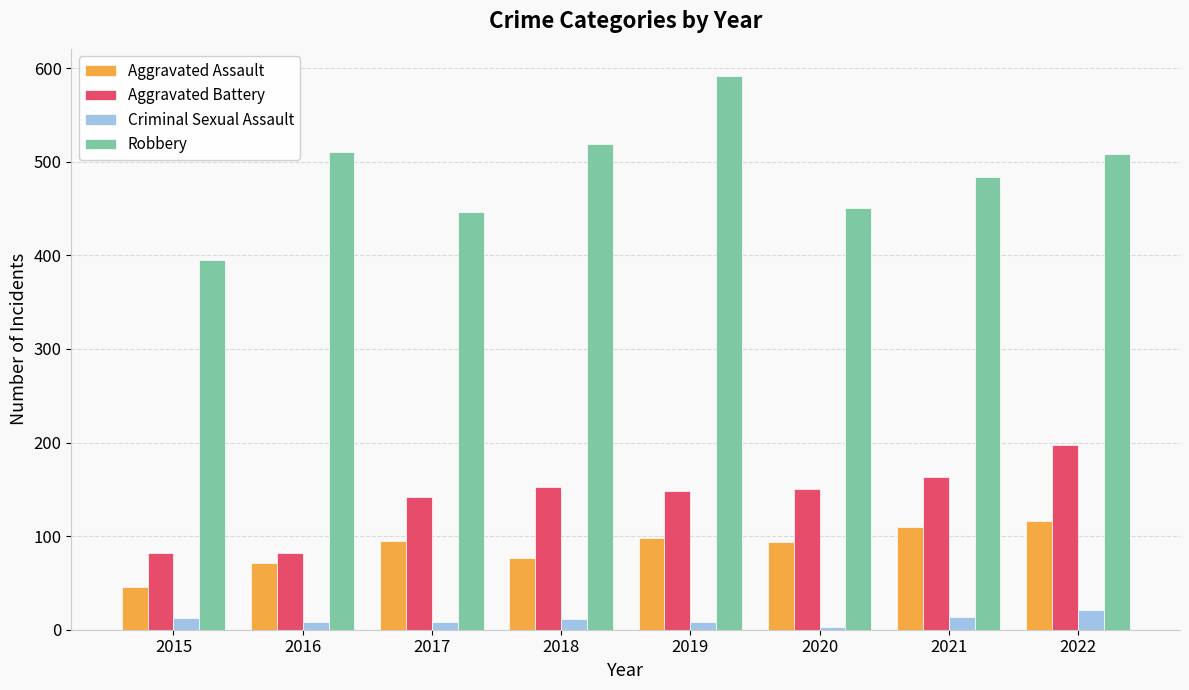

What is the difference between the maximum and minimum values in the Aggravated Assault series?

70